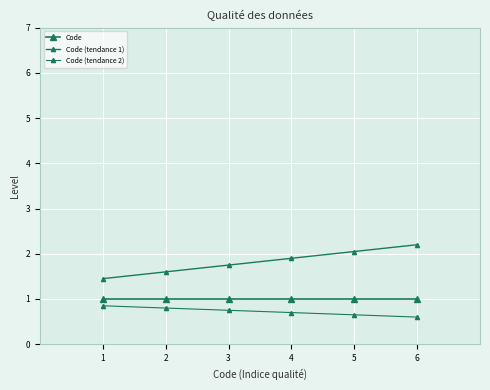

At which category is the sum across all series the highest?

6